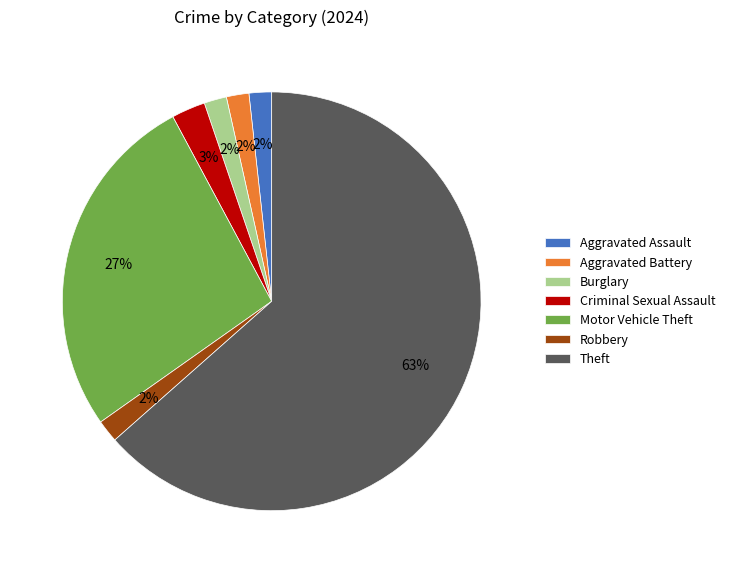

To the nearest percent, what is the difference between the Criminal Sexual Assault and Aggravated Battery slice percentages?

1%